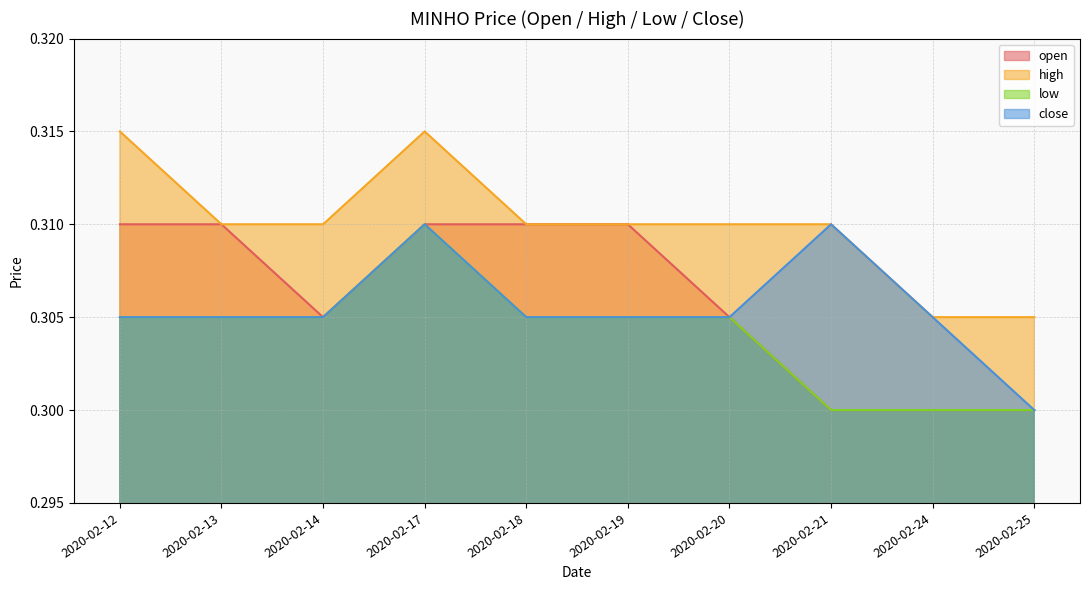

At which category is the sum across all series the highest?

2020-02-17